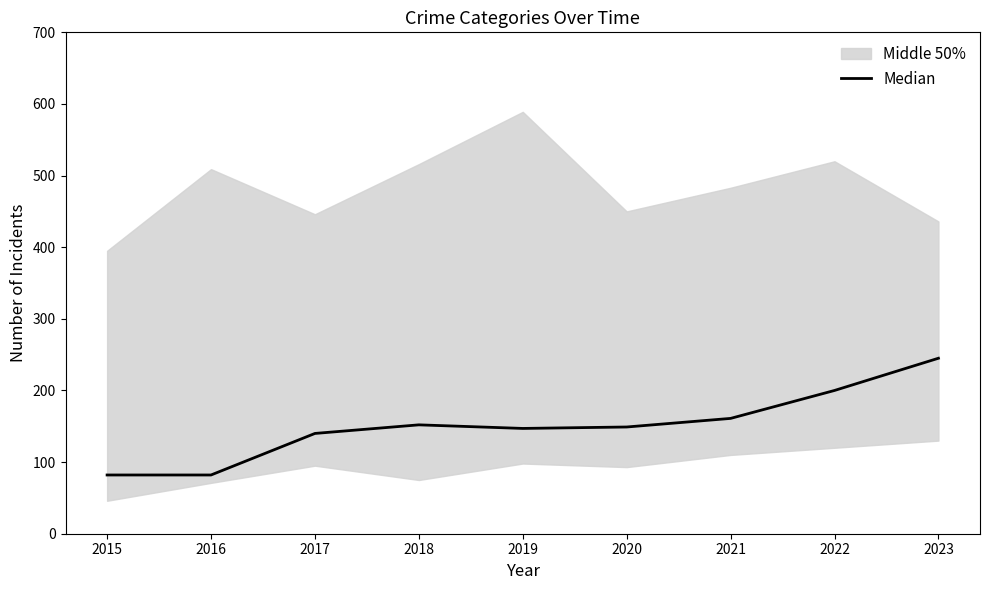

Which has a higher value, 2016 or 2018?

2018